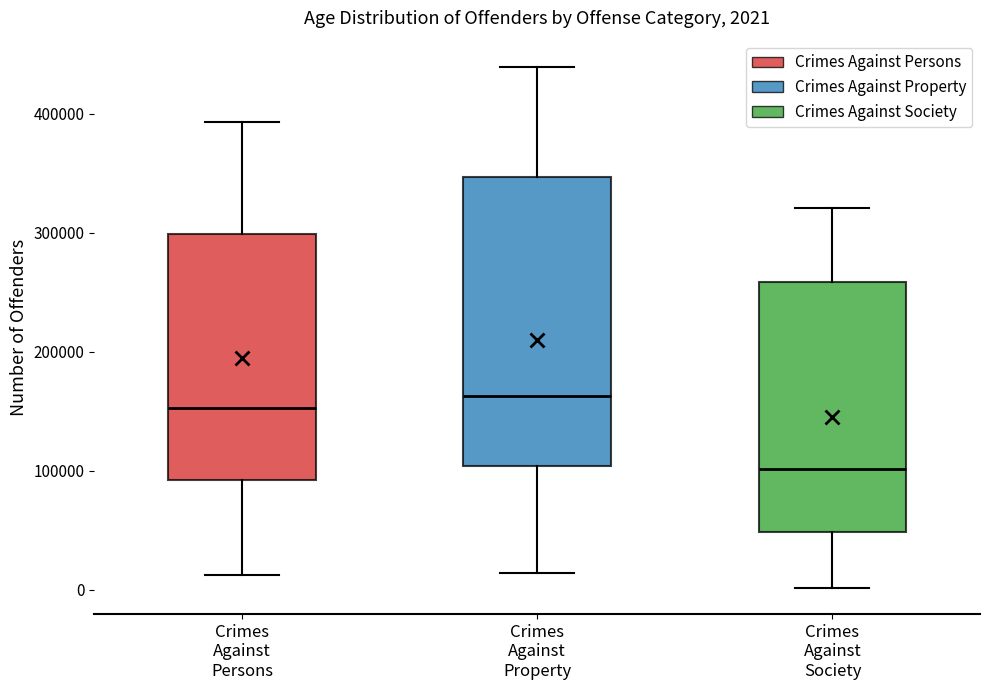

Which box's median line is the lowest?

Crimes Against Society